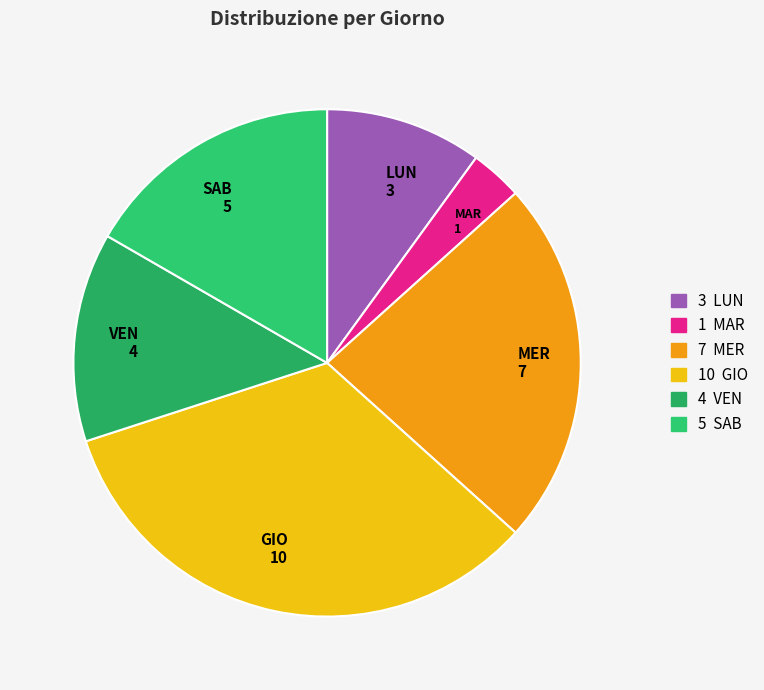

Do MER 7 and MAR 1 together represent more than half of the pie?

No